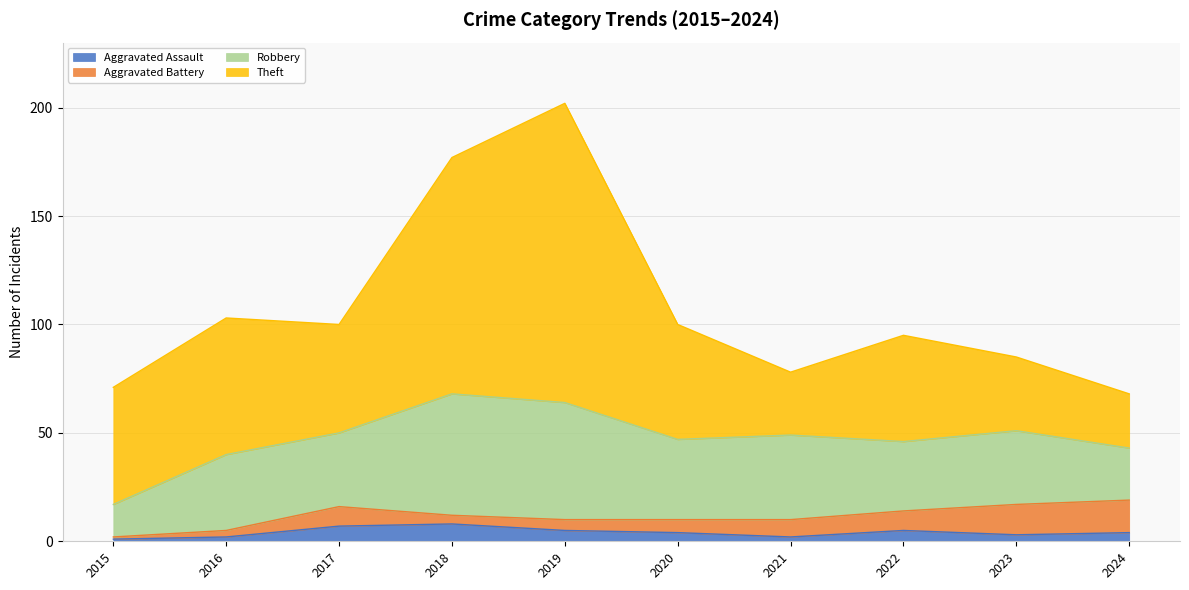

Reading left to right, transcribe all the data shown in this chart.

Aggravated Assault: 2015=1	2016=2	2017=7	2018=8	2019=5	2020=4	2021=2	2022=5	2023=3	2024=4
Aggravated Battery: 2015=1	2016=3	2017=9	2018=4	2019=5	2020=6	2021=8	2022=9	2023=14	2024=15
Robbery: 2015=15	2016=35	2017=34	2018=56	2019=54	2020=37	2021=39	2022=32	2023=34	2024=24
Theft: 2015=54	2016=63	2017=50	2018=109	2019=138	2020=53	2021=29	2022=49	2023=34	2024=25